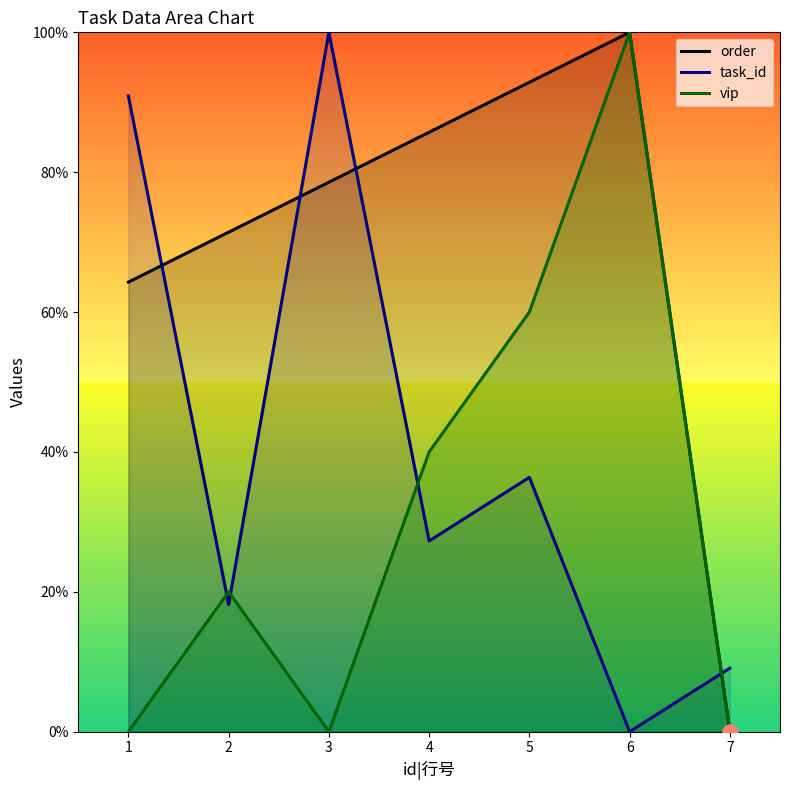

What is the total value across all series at 6?

200.0